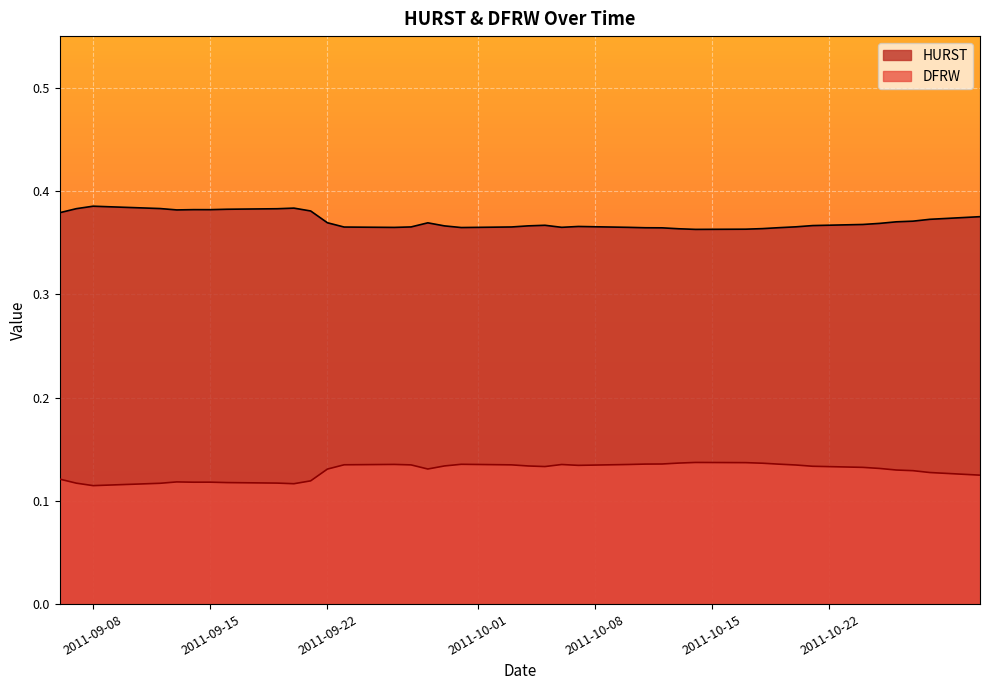

Which series has the largest total across all categories?

HURST